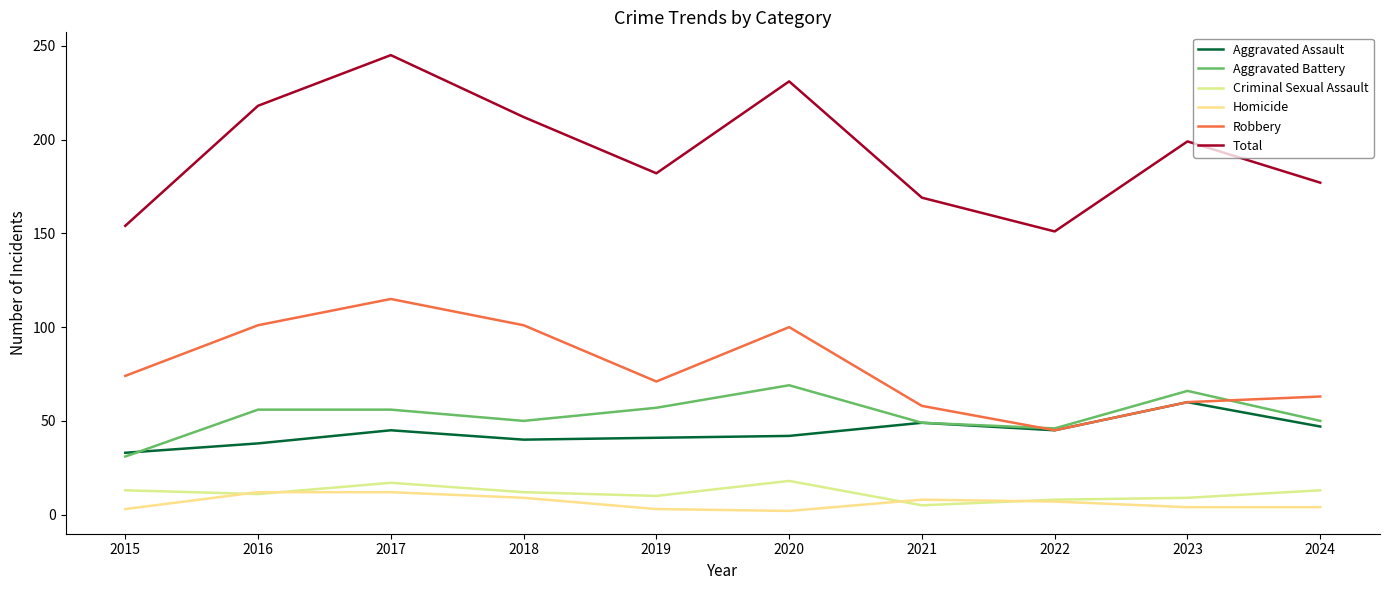

Which series has the largest total across all categories?

Total